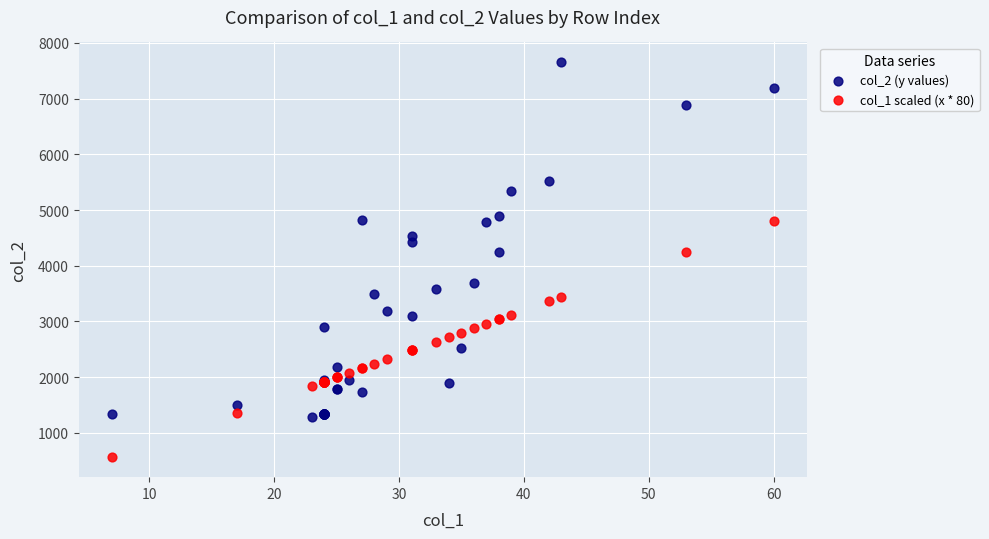

Which series contains the highest Y value?

col_2 (y values)